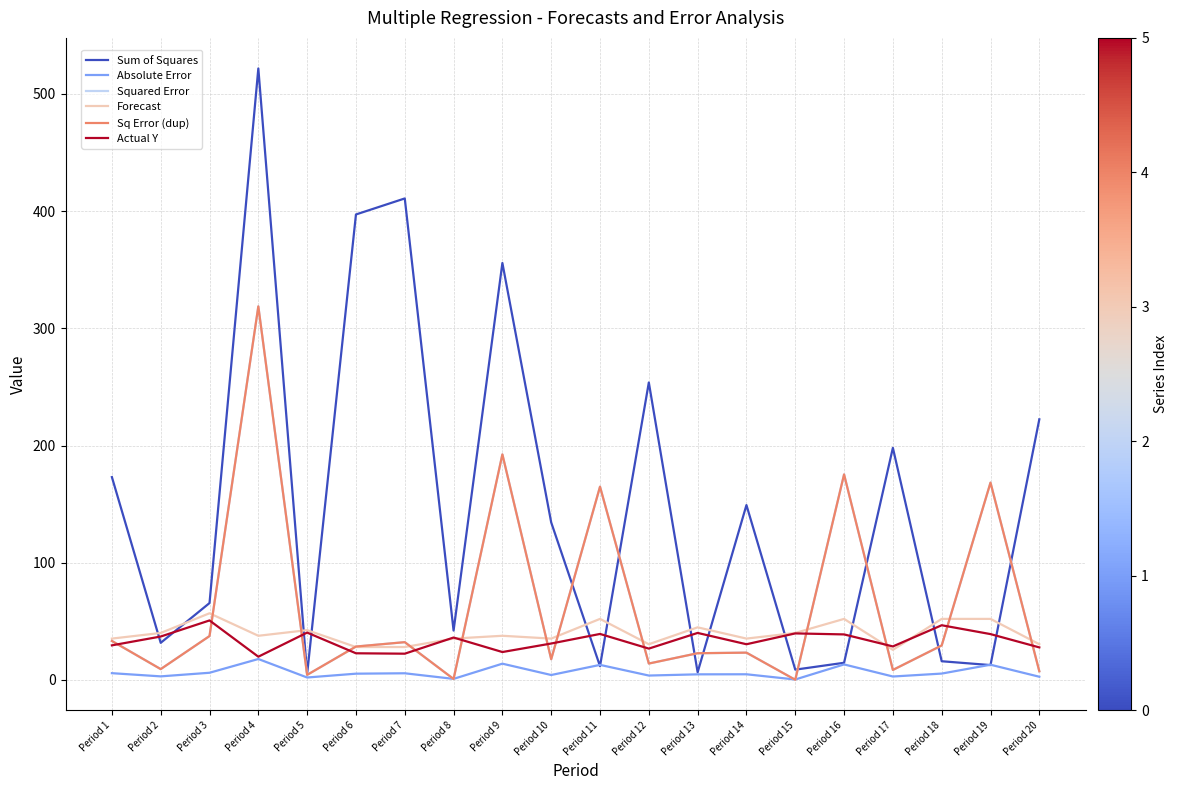

What is the smallest value displayed?

0.1